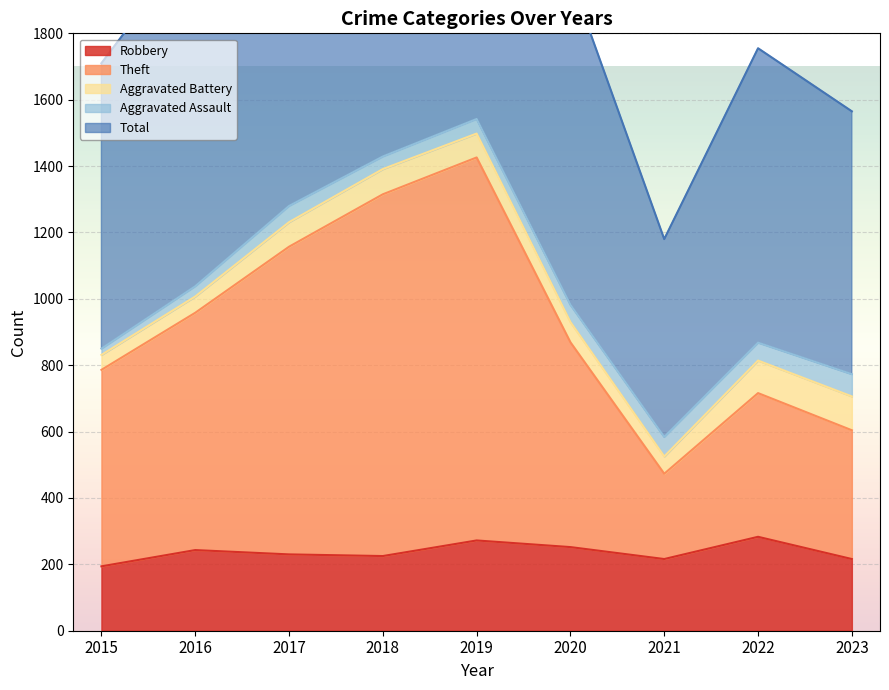

Count the number of categories in the chart.

9